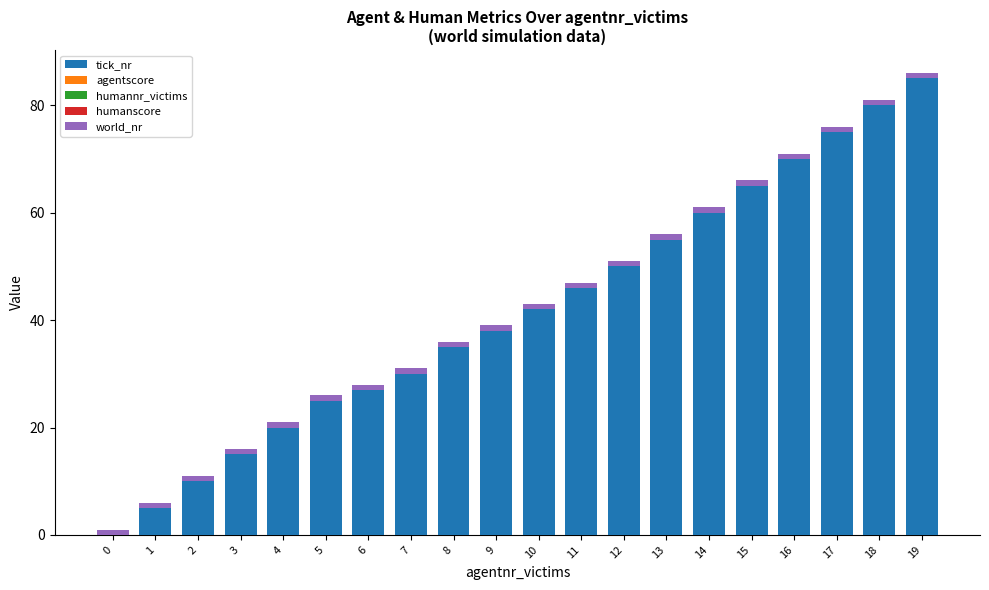

The tick_nr series shows 17 at 10. True or false?

False